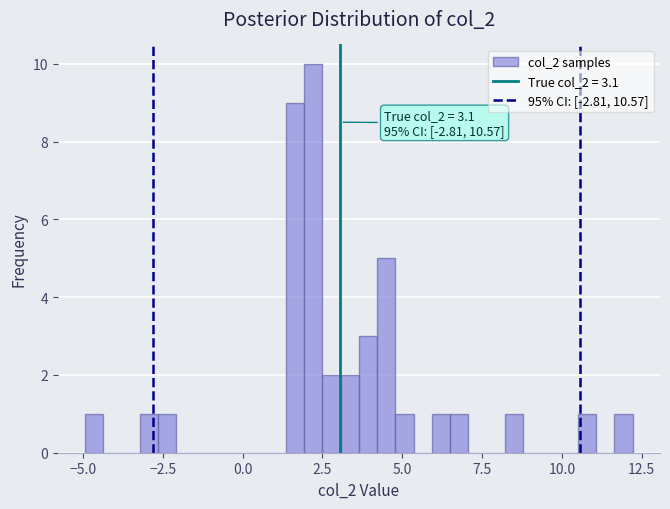

Read against the x-axis, roughly where is the centre of the tallest bar?

2.0